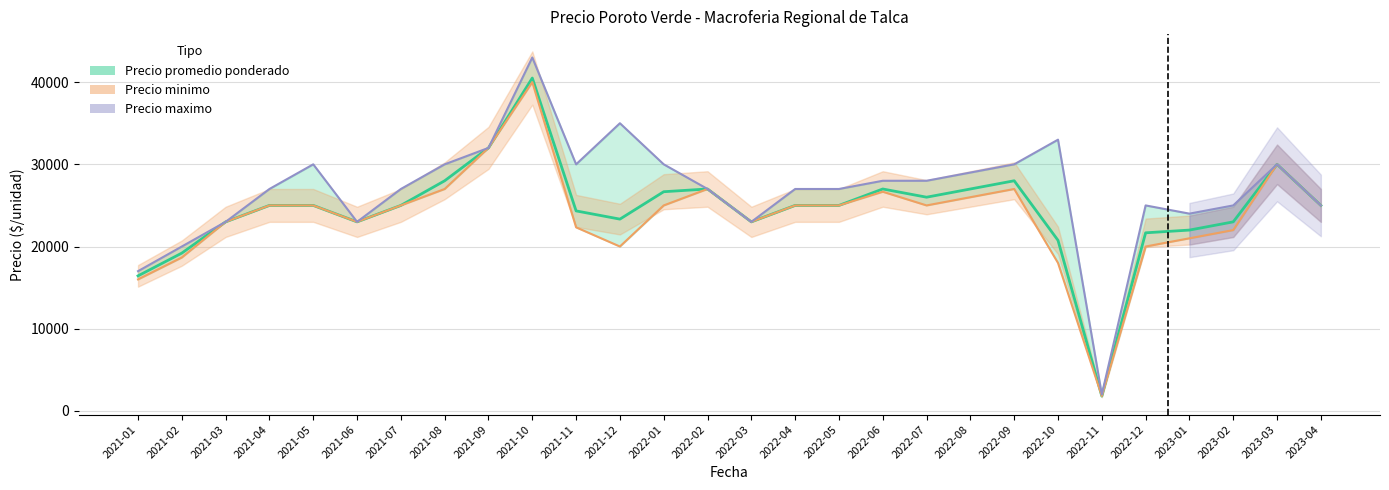

What is the maximum value for Precio promedio ponderado?

40500